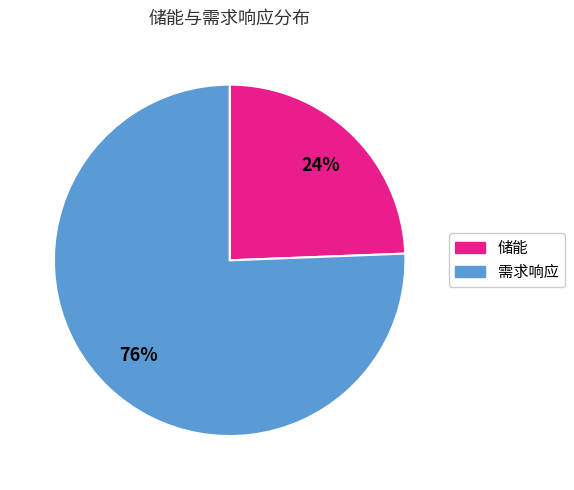

Is there any slice that represents more than half of the pie?

Yes